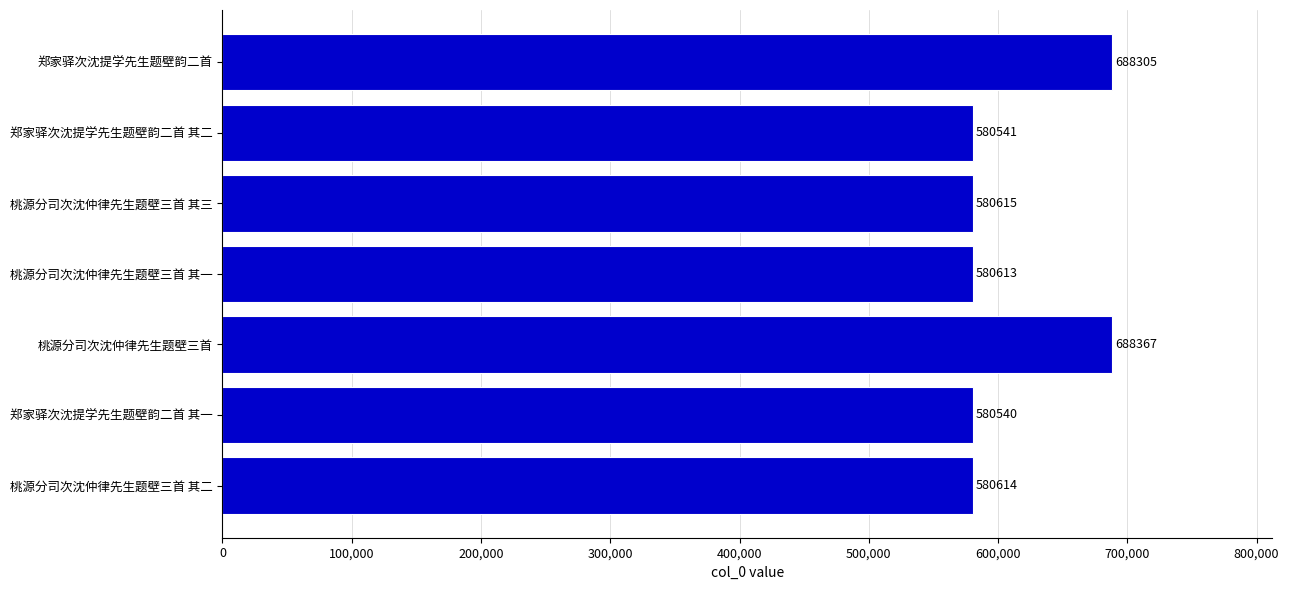

Which label corresponds to the smallest value in the chart?

郑家驿次沈提学先生题壁韵二首 其一